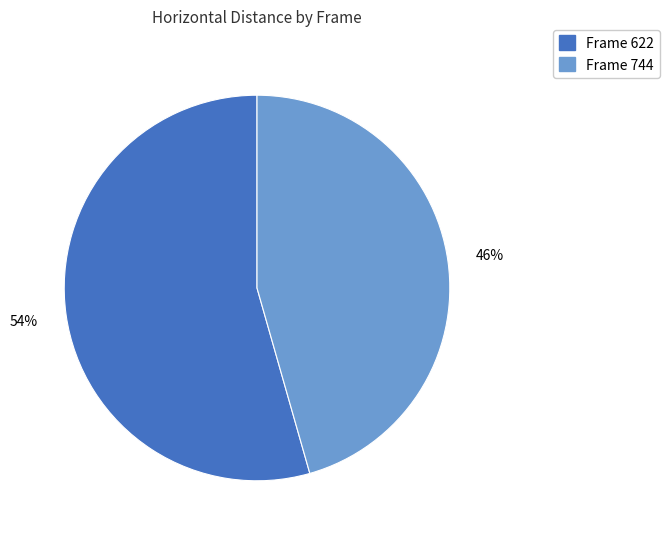

The Frame 622 slice represents 43% of the pie. True or false?

False